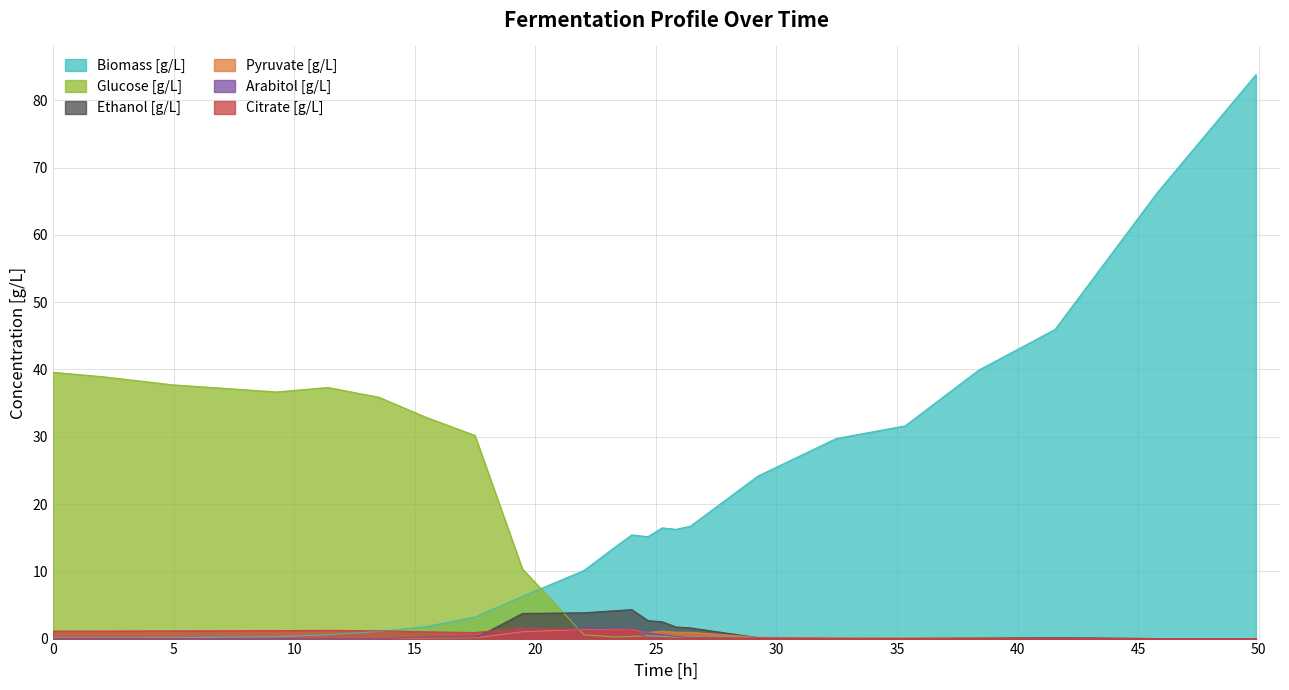

In Pyruvate [g/L], how many points are lower than both neighbors (excluding endpoints)?

3